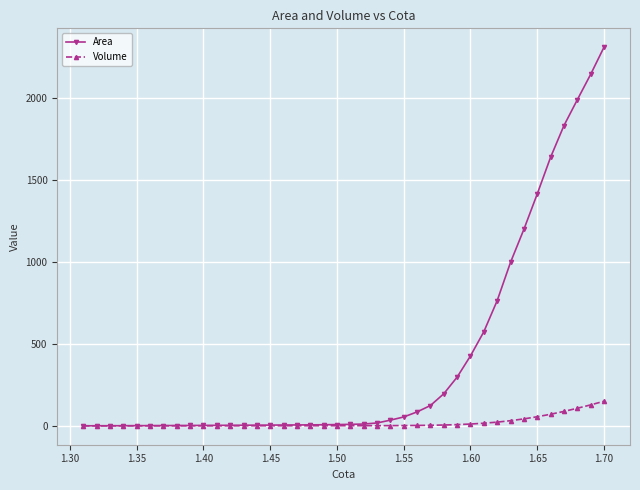

What is the sum of all Area values?

16155.6